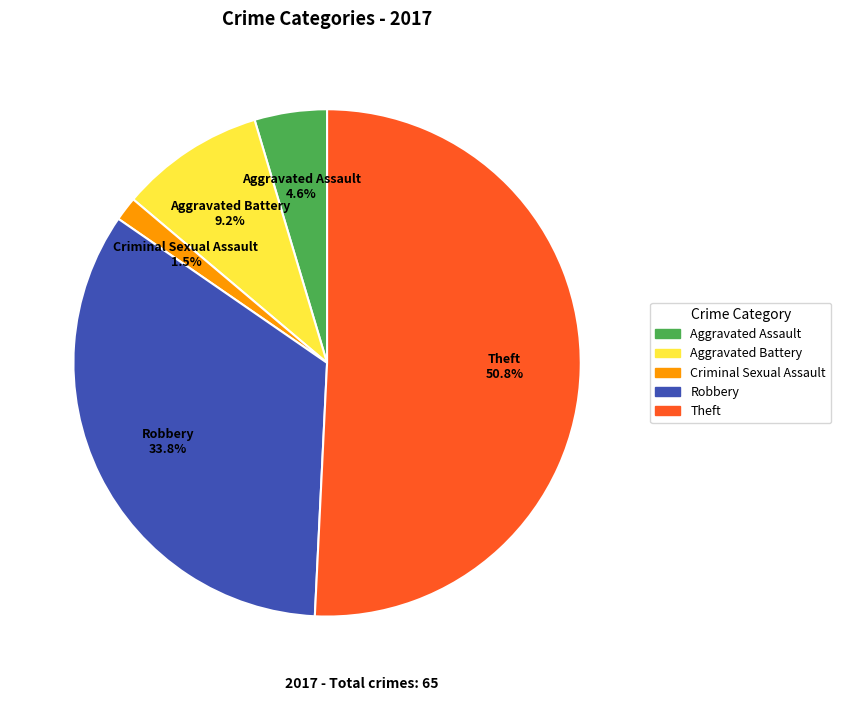

Does any single category account for the majority?

Yes